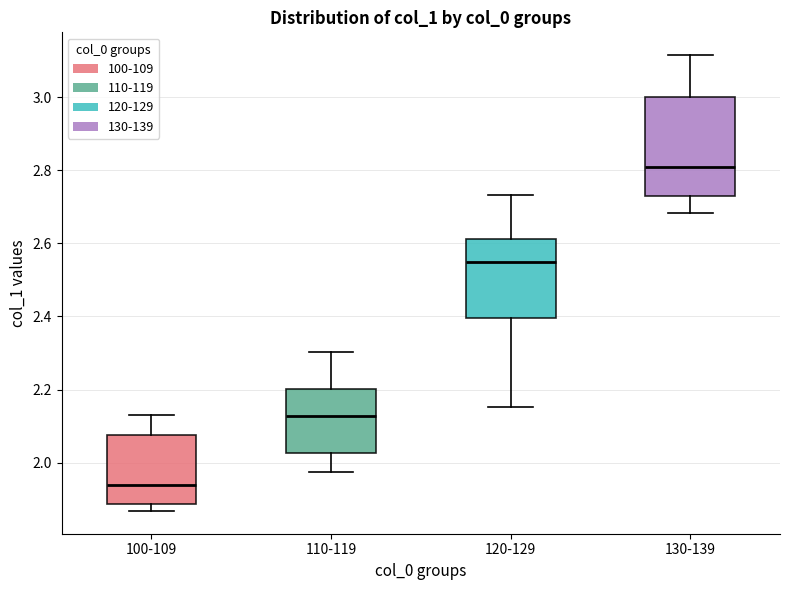

Comparing the boxes themselves (not the whiskers), which one is the tallest?

130-139